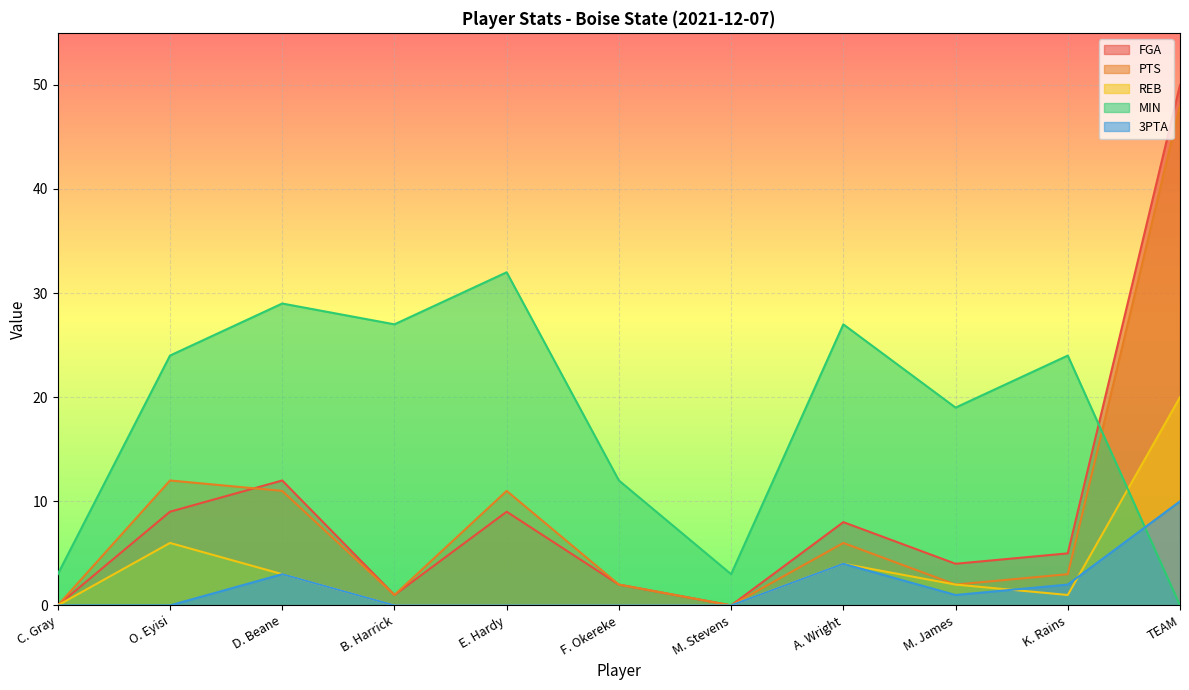

How many lines are shown in the chart?

5